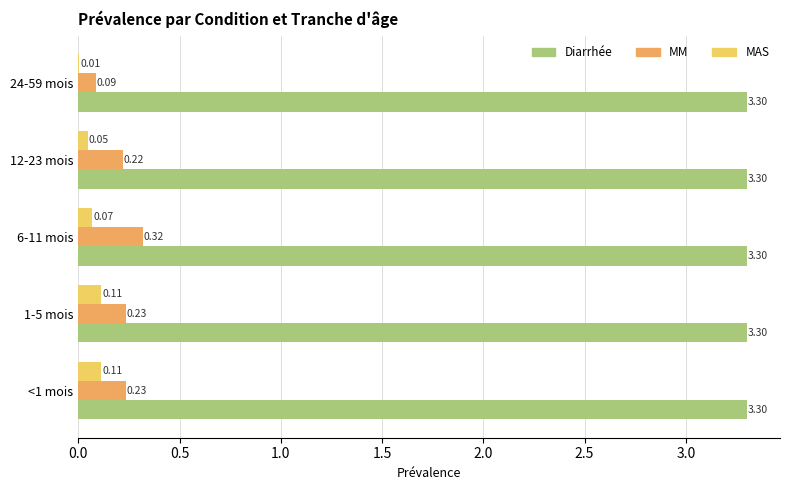

What is the sum of all MM values?

1.1